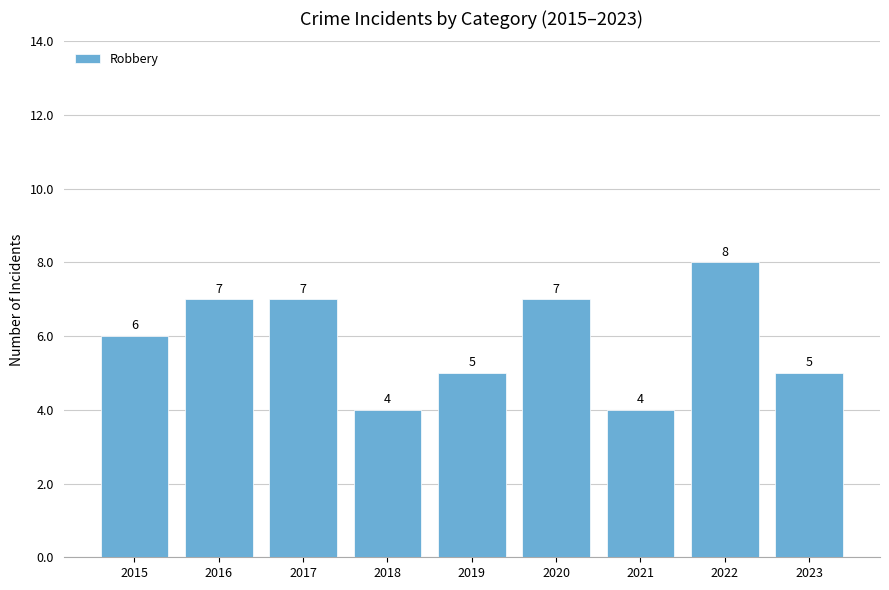

What is the ratio of the value at 2017 to the value at 2022?

0.9